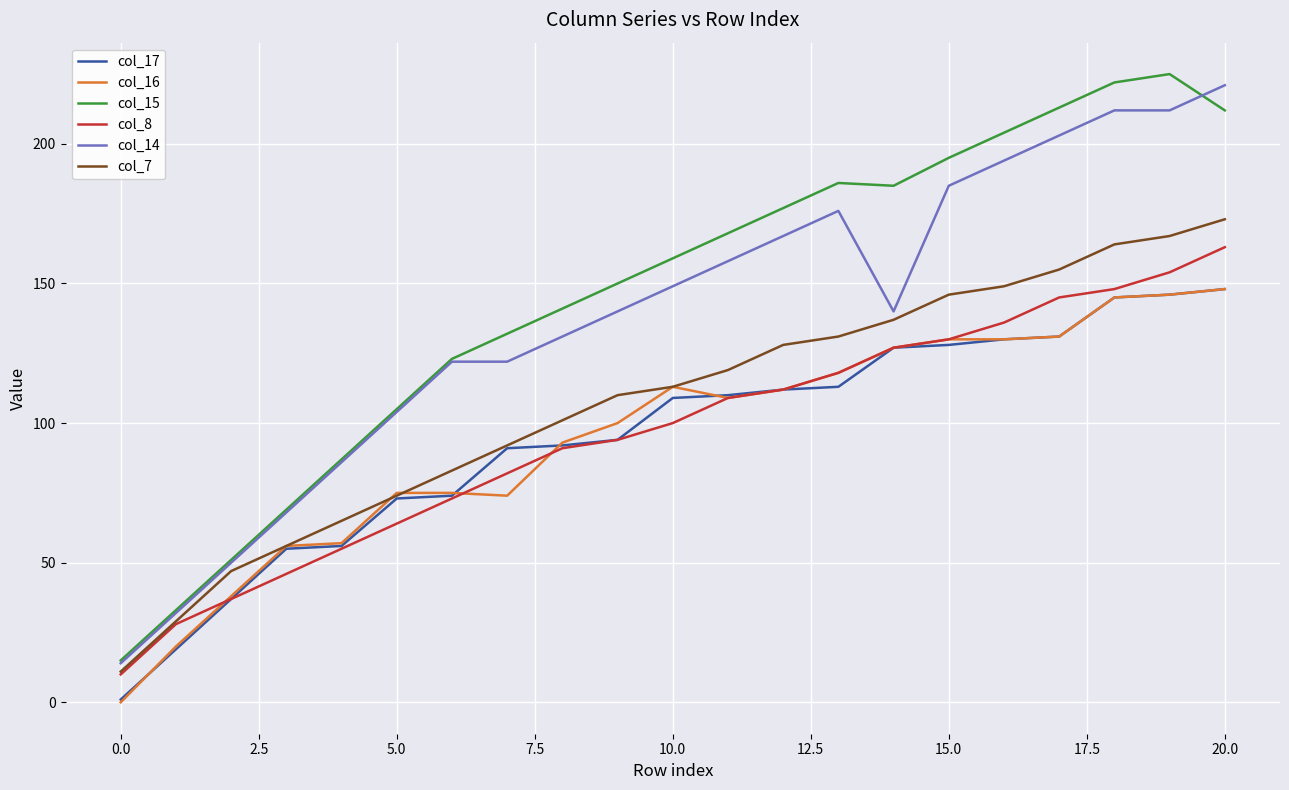

What is the maximum value shown in the chart?

225